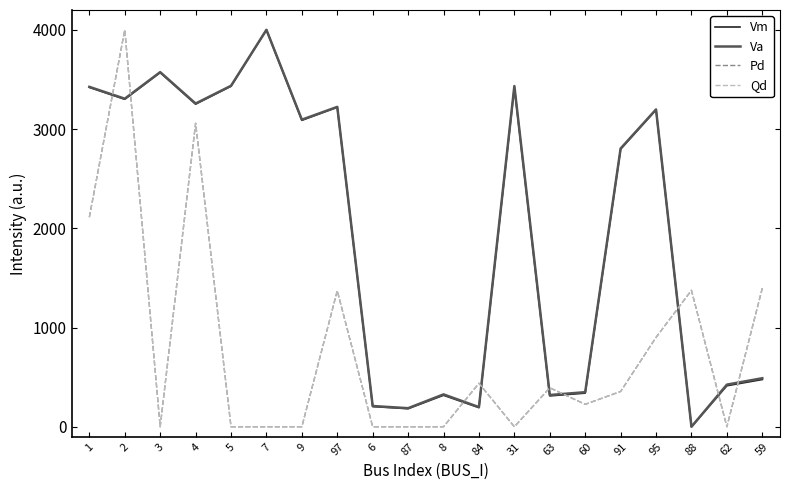

At which category does Pd reach its first local valley?

3